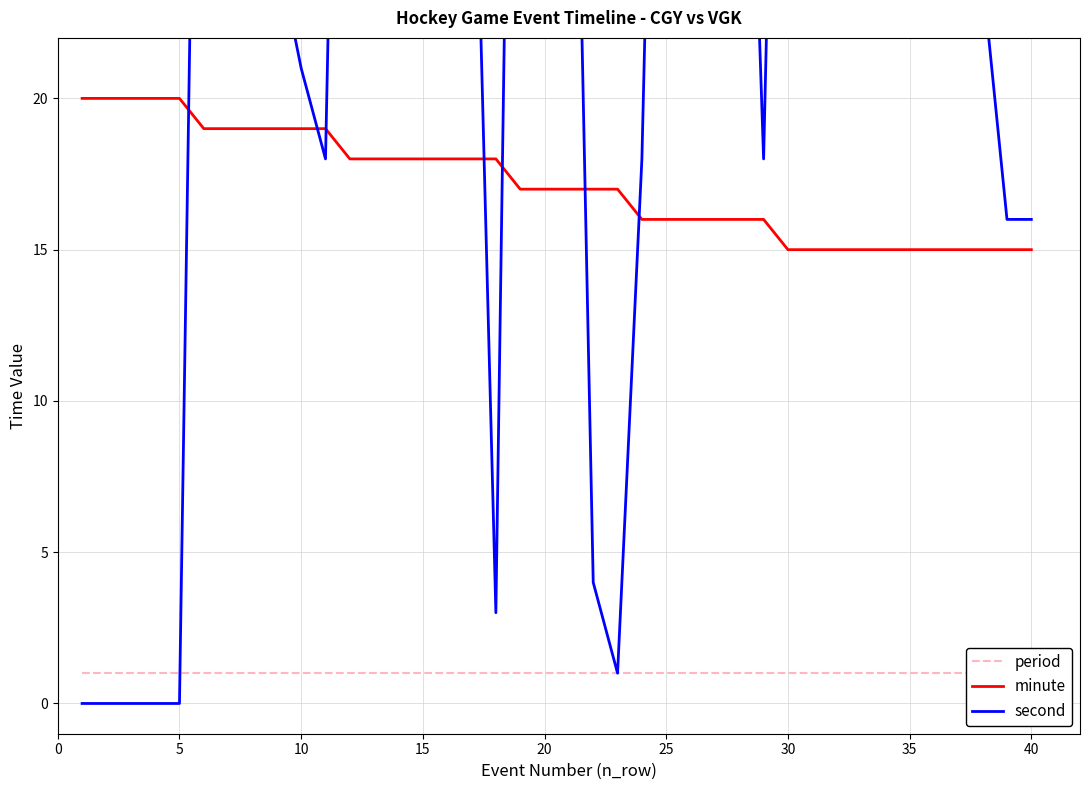

What is the maximum value for minute?

20